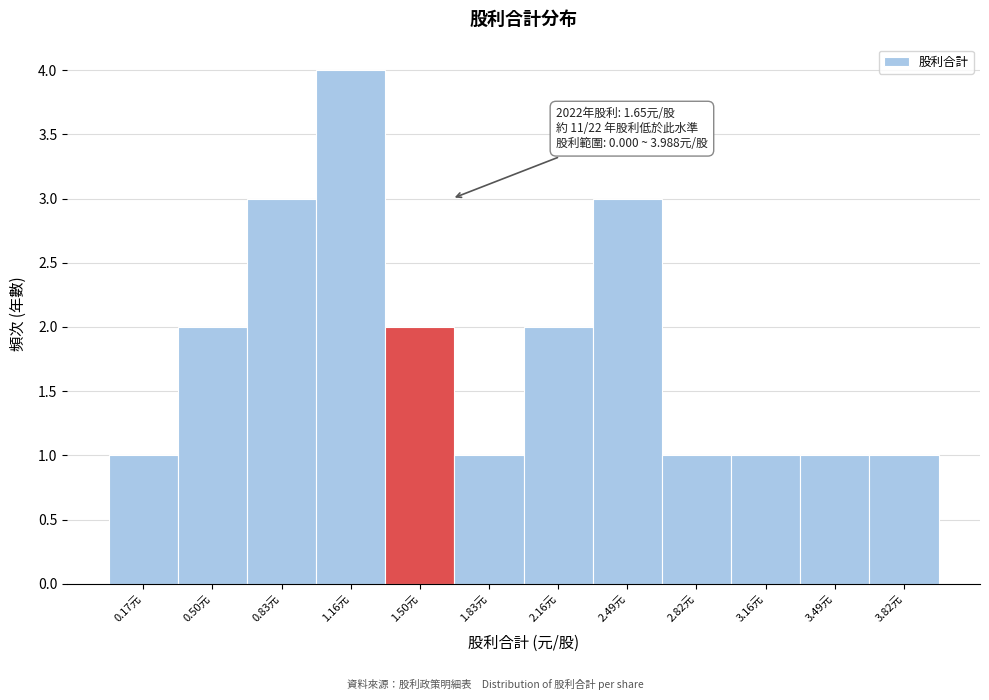

Over which range of the x-axis is the bar tallest?

1.00 to 1.35